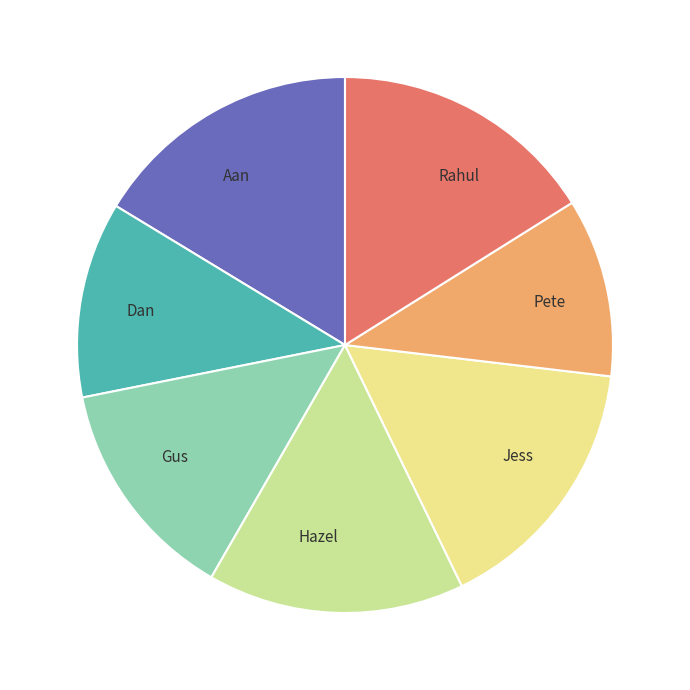

Combined, do Dan and Hazel account for over 50%?

No